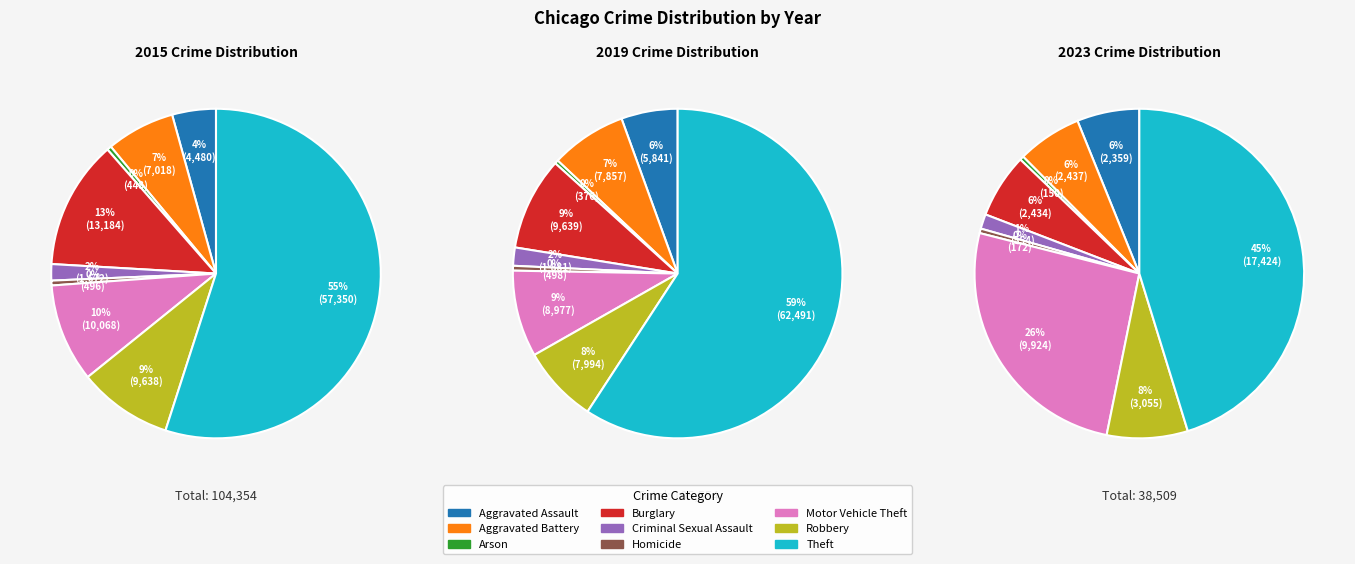

Is it true that Arson is 9% of the pie?

False